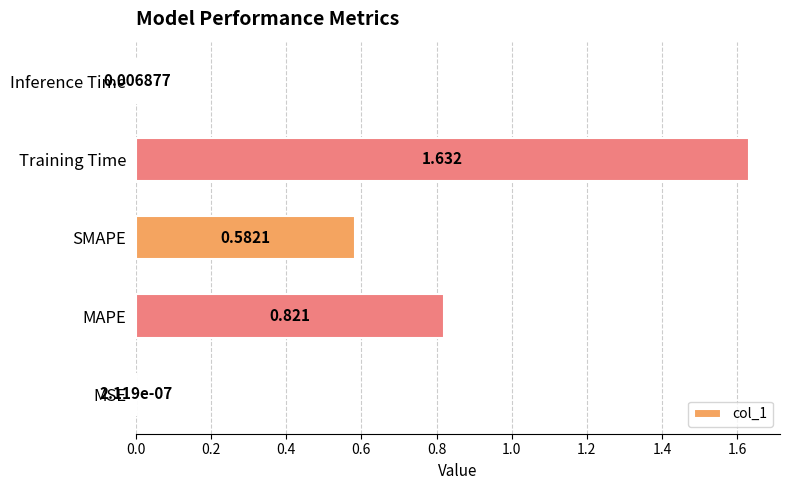

At which category does the chart reach its peak across all series?

Training Time